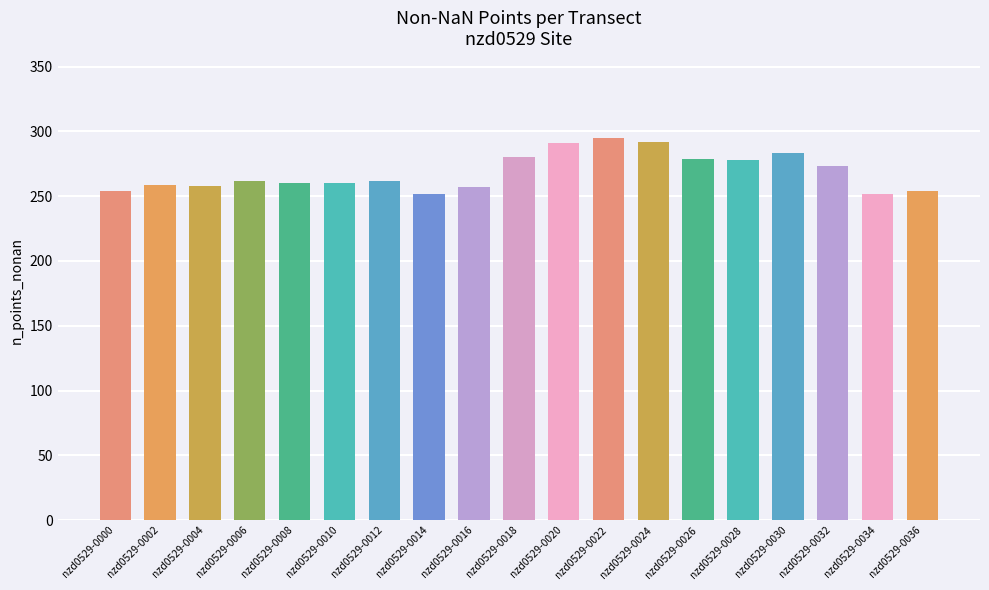

What is the ratio of the value at nzd0529-0010 to the value at nzd0529-0020?

0.9